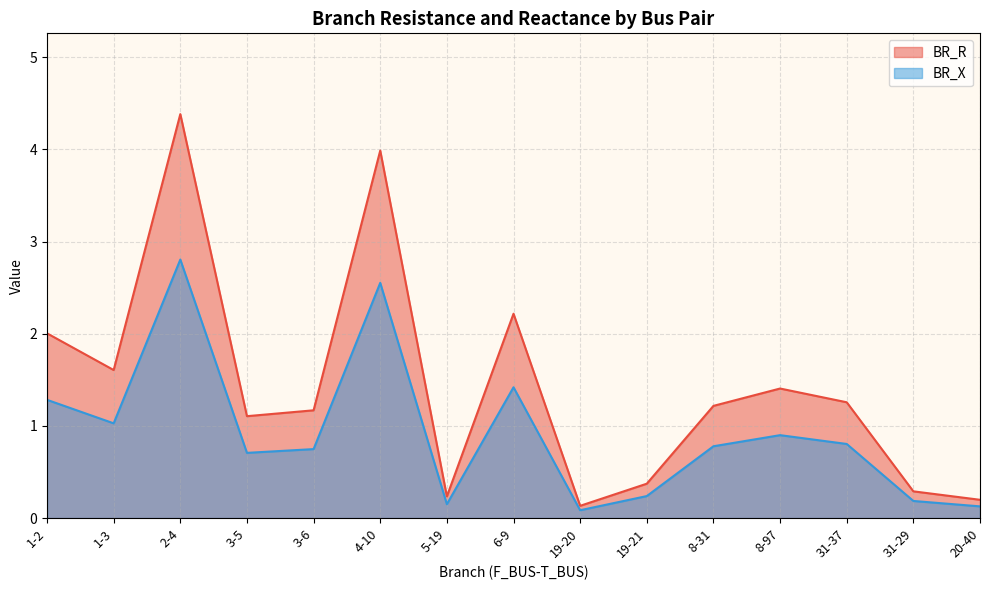

Between 2-4 and 3-5, which series saw the biggest shift?

BR_R